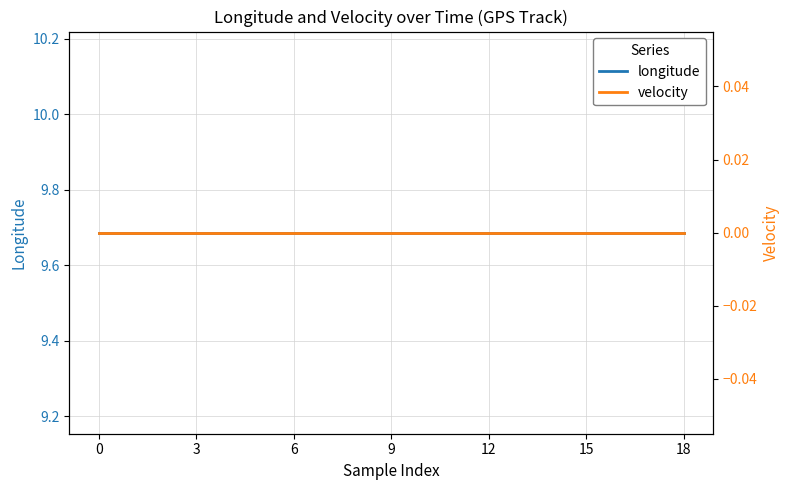

True or false: longitude and velocity cross at least once.

False